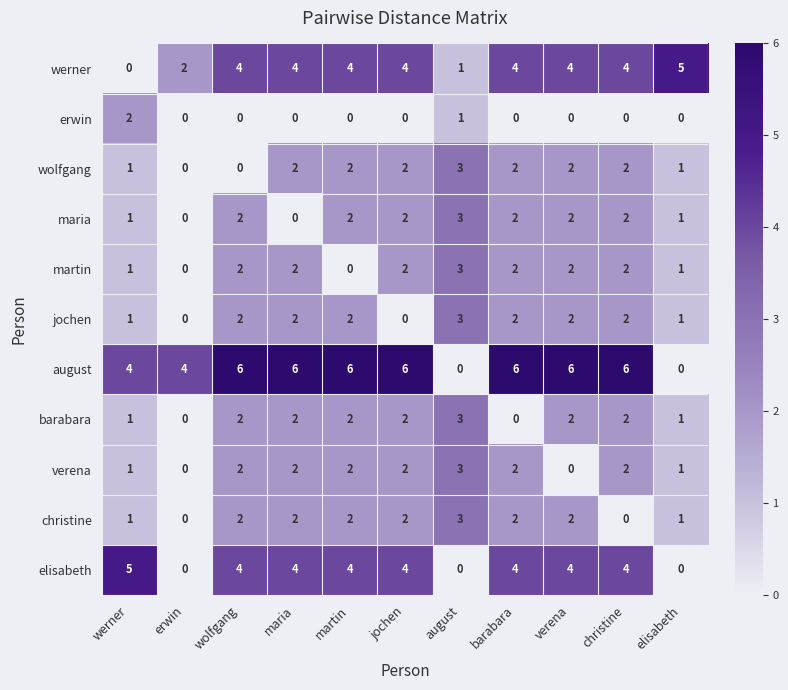

Is it true that erwin equals 2 at werner?

True